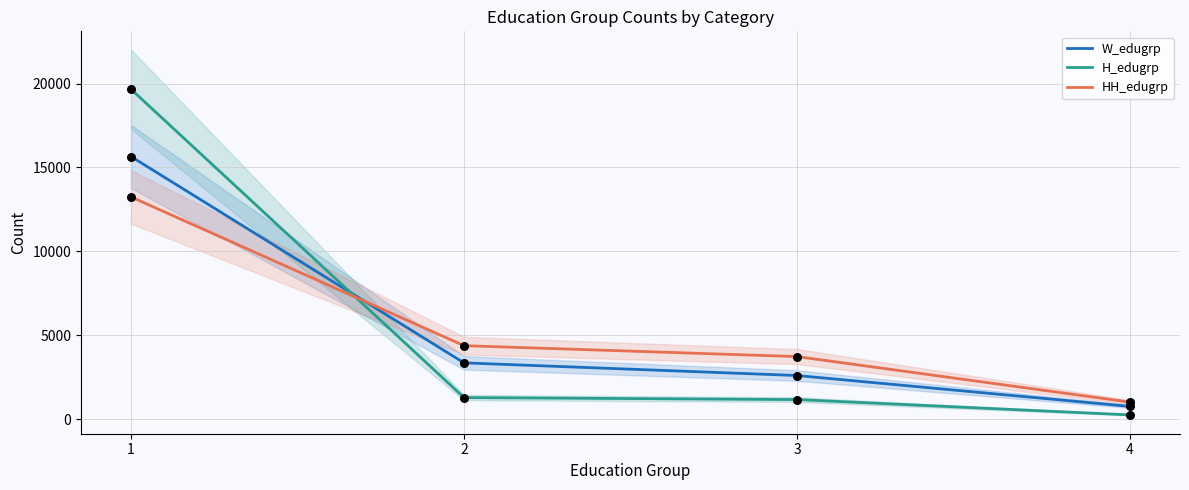

What are all the series names shown in the legend?

W_edugrp, H_edugrp, HH_edugrp